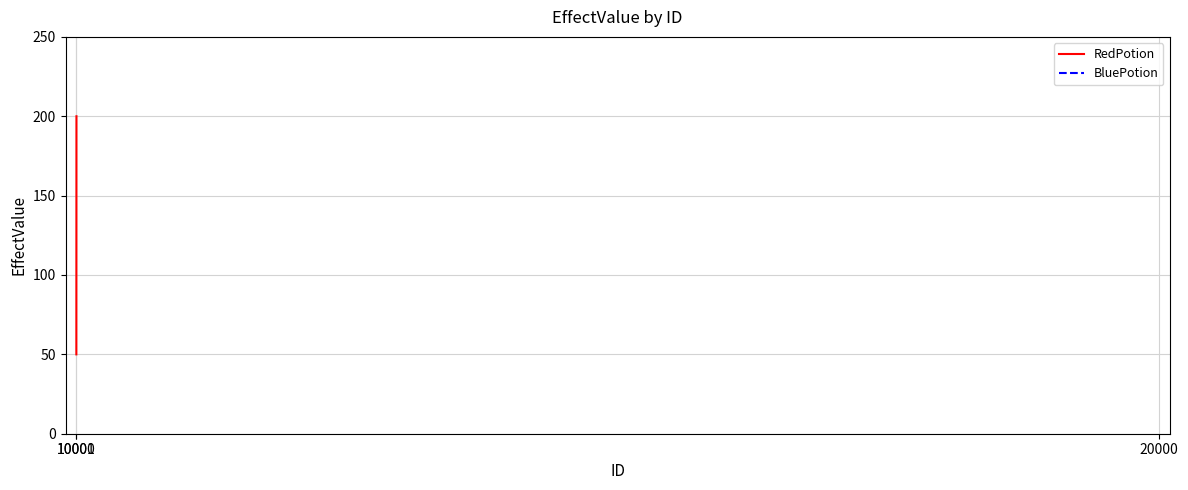

What is the average value?

125